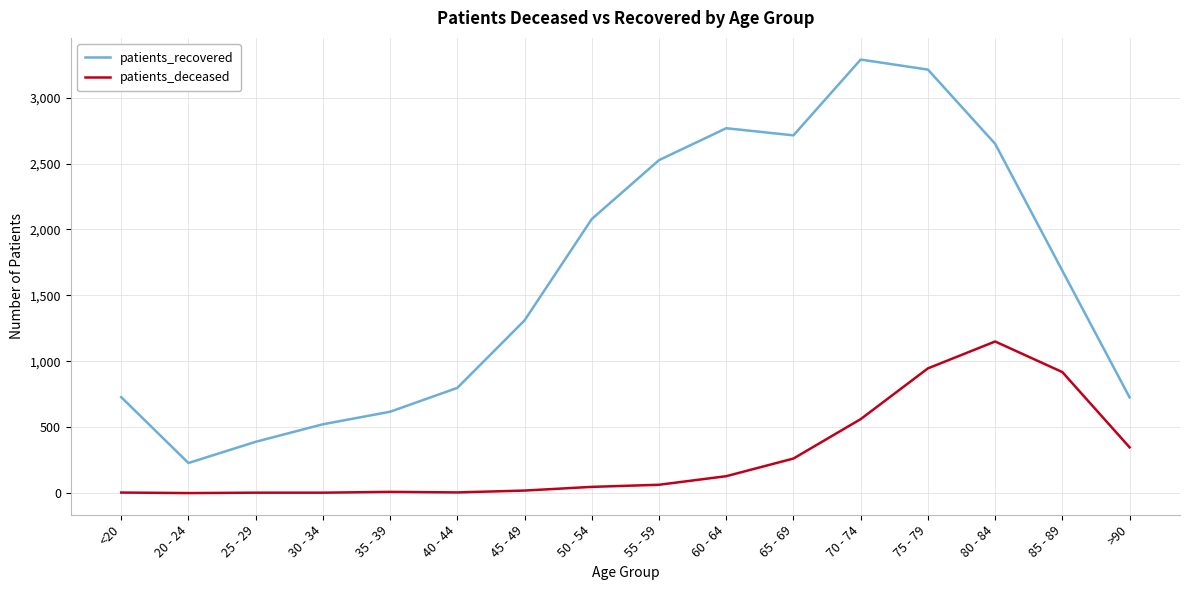

At 45 - 49, list the series in order from smallest to largest.

patients_deceased, patients_recovered